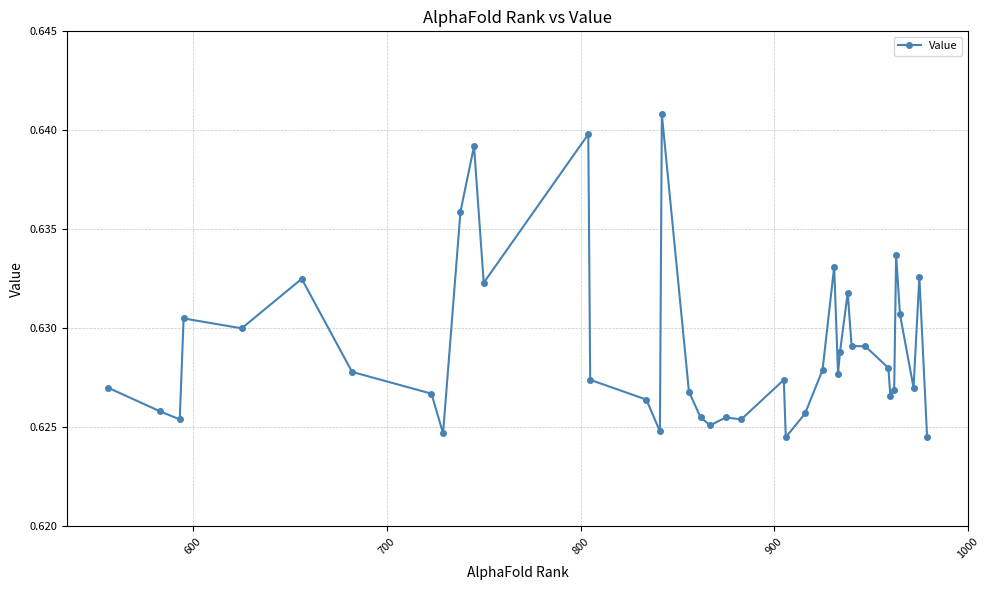

Is this an area chart (filled region under the line)?

No